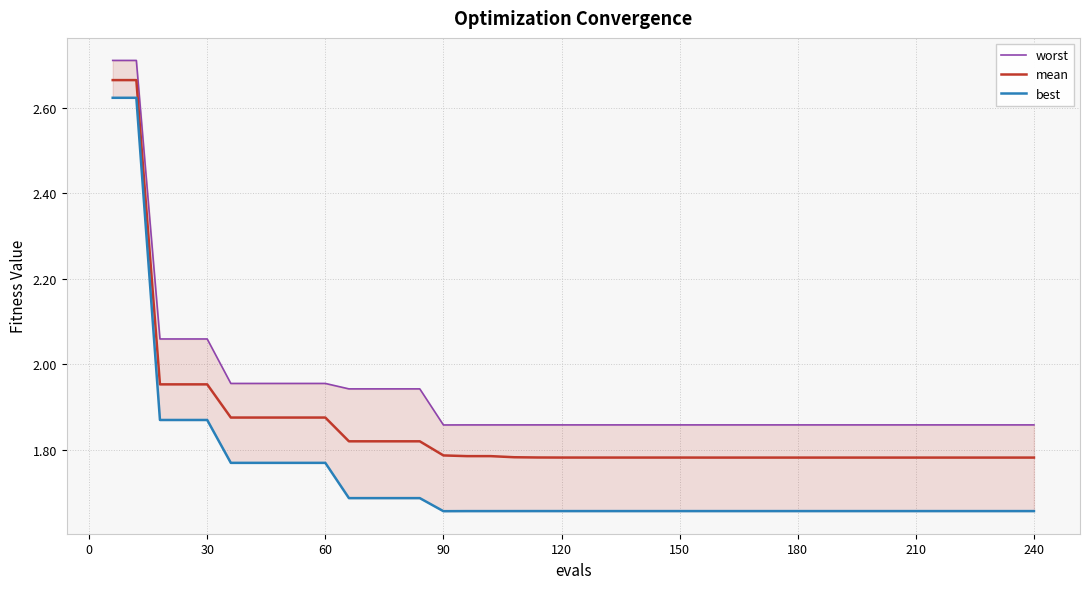

True or false: mean and worst cross at least once.

False